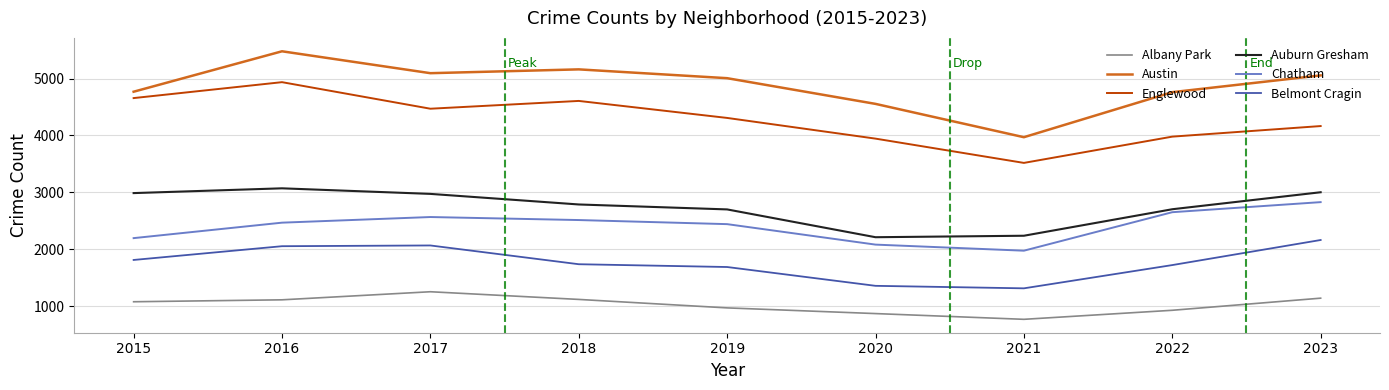

List the series in order of their peak value, highest first.

Austin, Englewood, Auburn Gresham, Chatham, Belmont Cragin, Albany Park